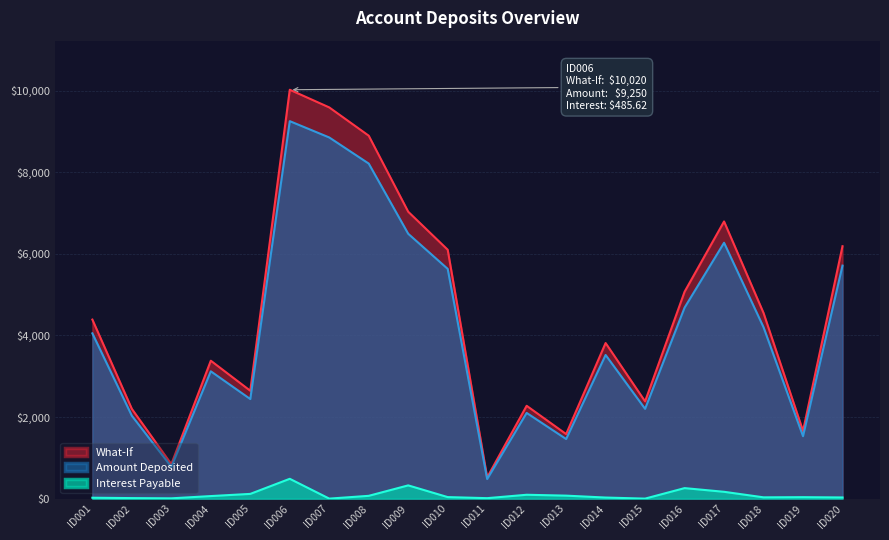

At how many categories does at least one series exceed 5113?

7